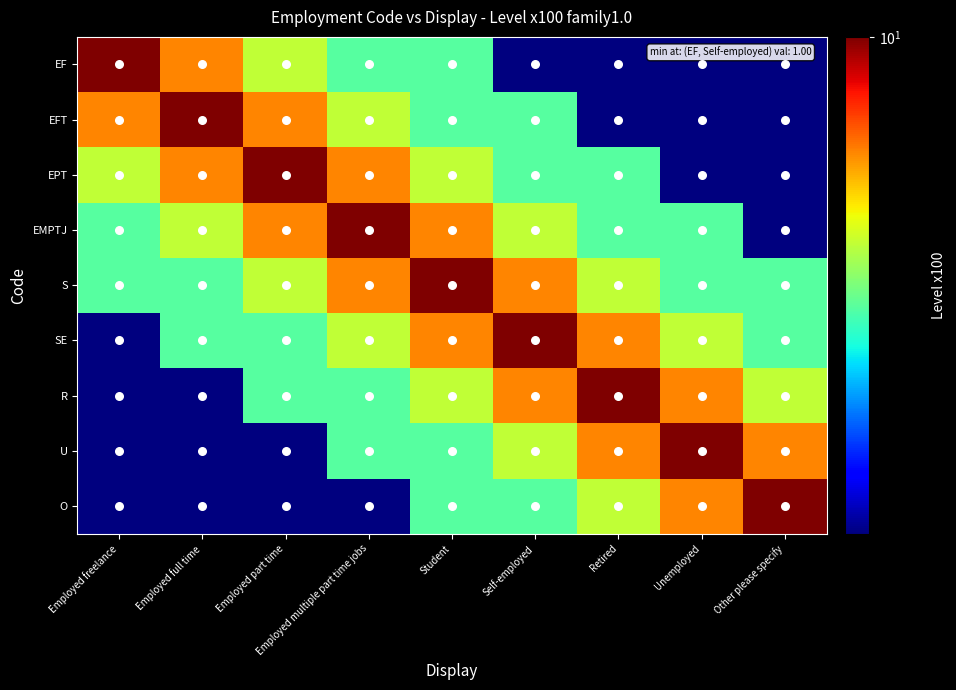

What is the spread (max minus min) of values at Employed freelance?

9